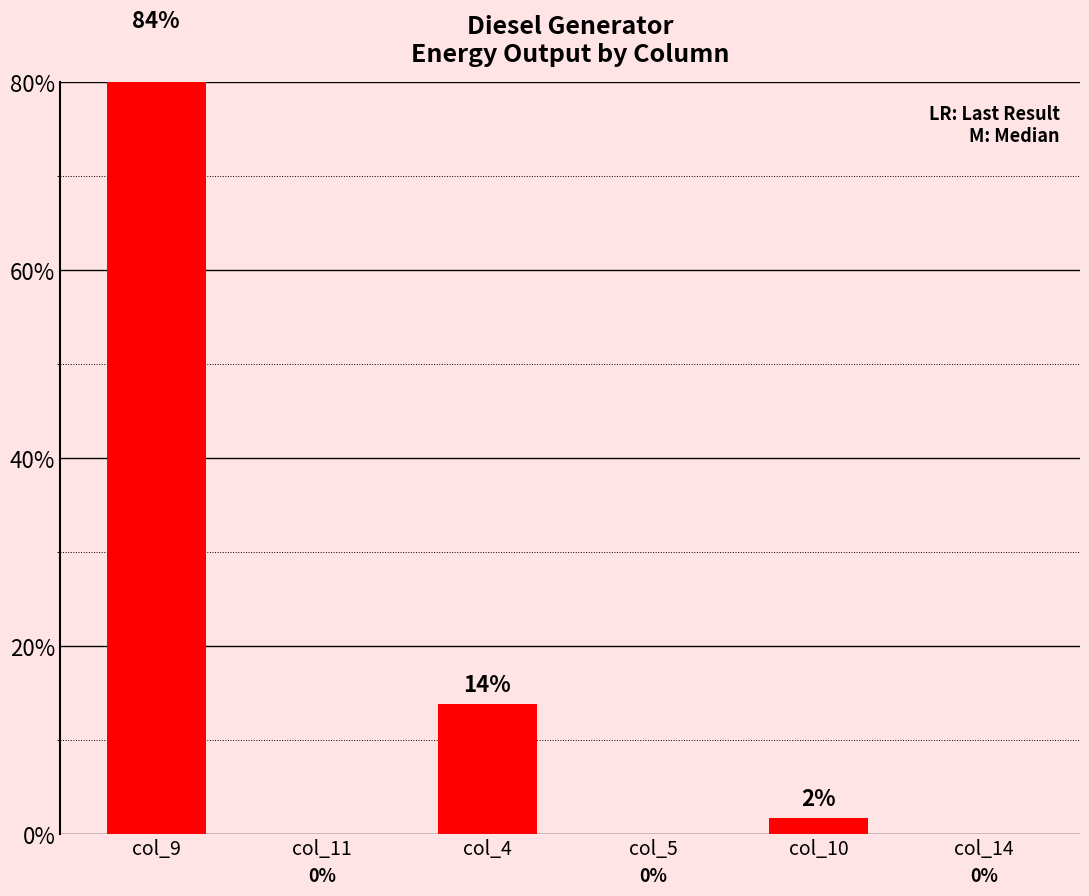

What is the difference between the maximum and minimum values?

84.5